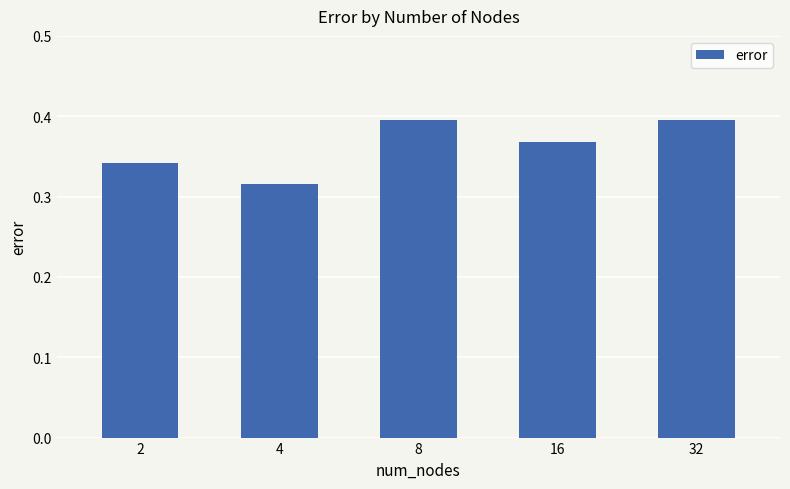

Which label corresponds to the smallest value in the chart?

4